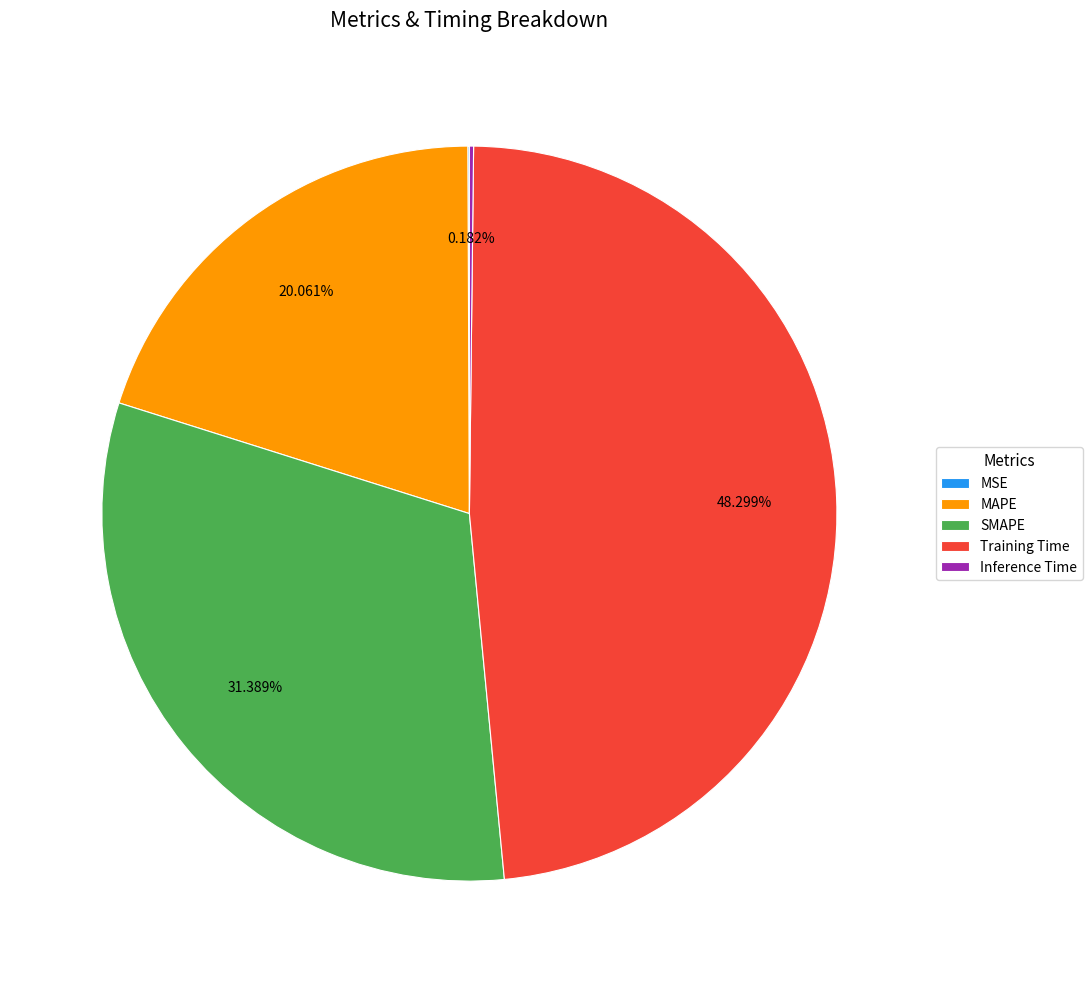

Which has a higher value, SMAPE or Training Time?

Training Time